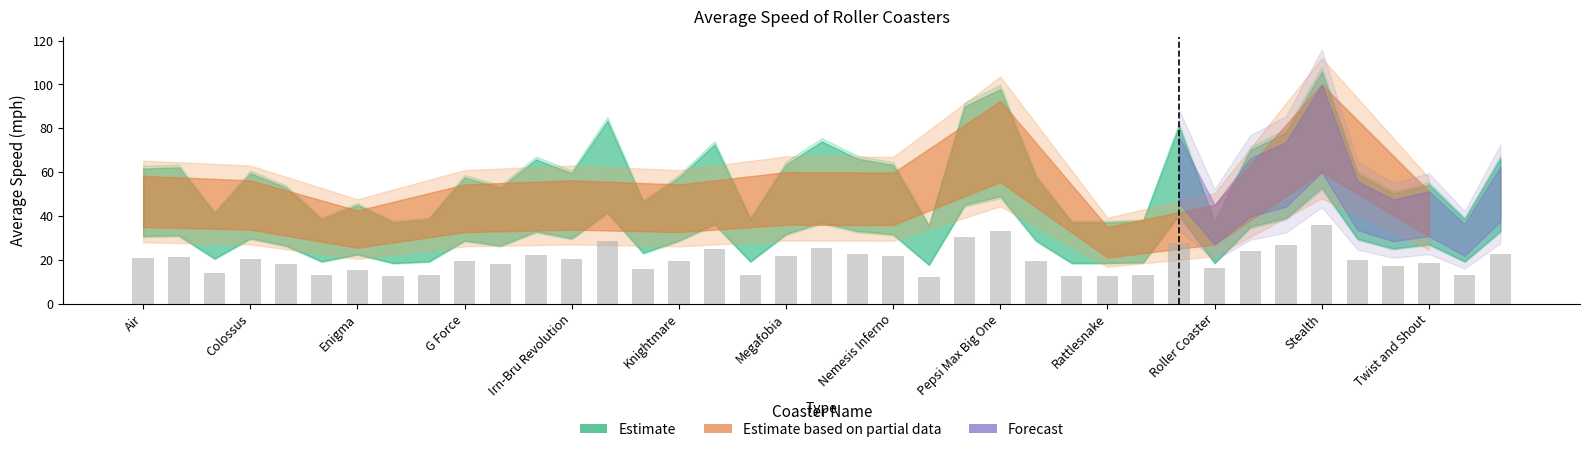

How many values exceed 19?

22